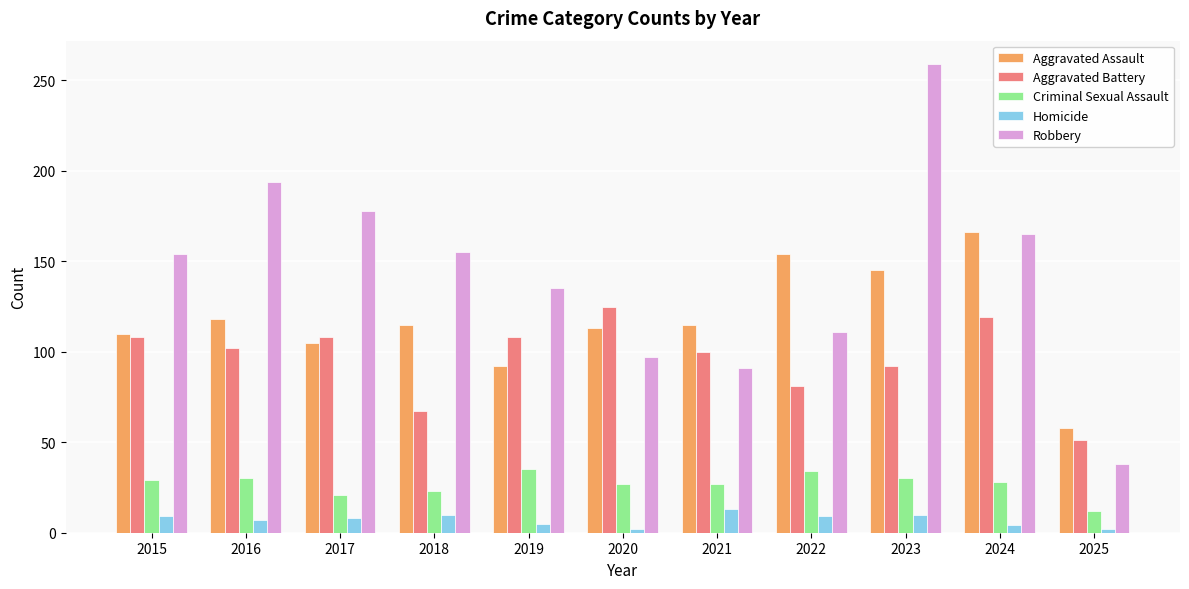

How many groups of bars are there?

11